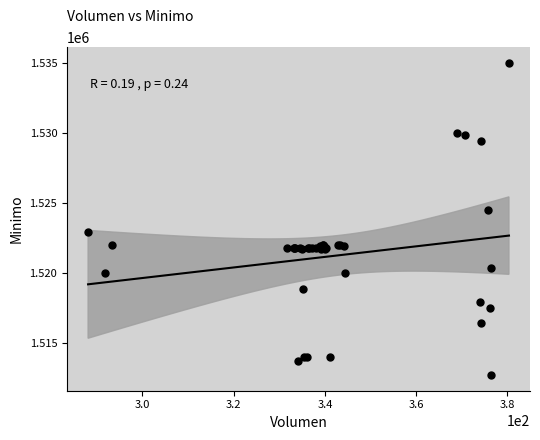

What Y value in the scatter plot is closest to 1523862?

1524513